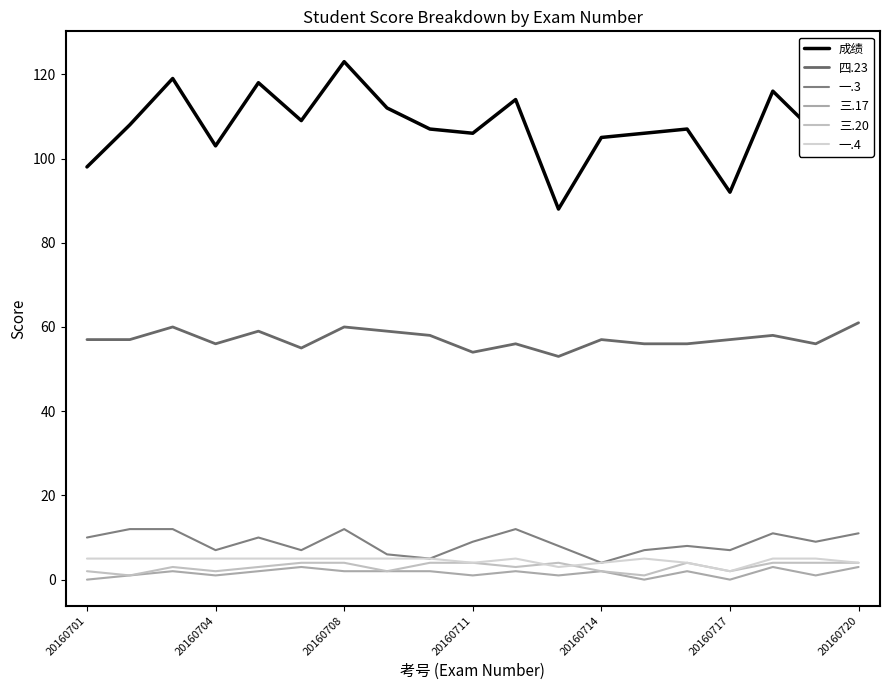

How many interior local valleys does the 成绩 series have?

6